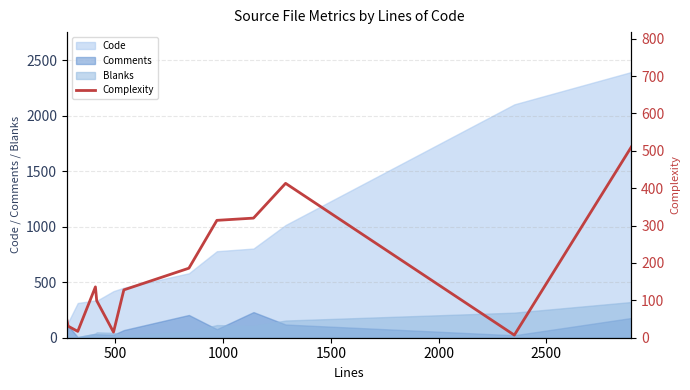

What is the highest value of the Comments series?

231